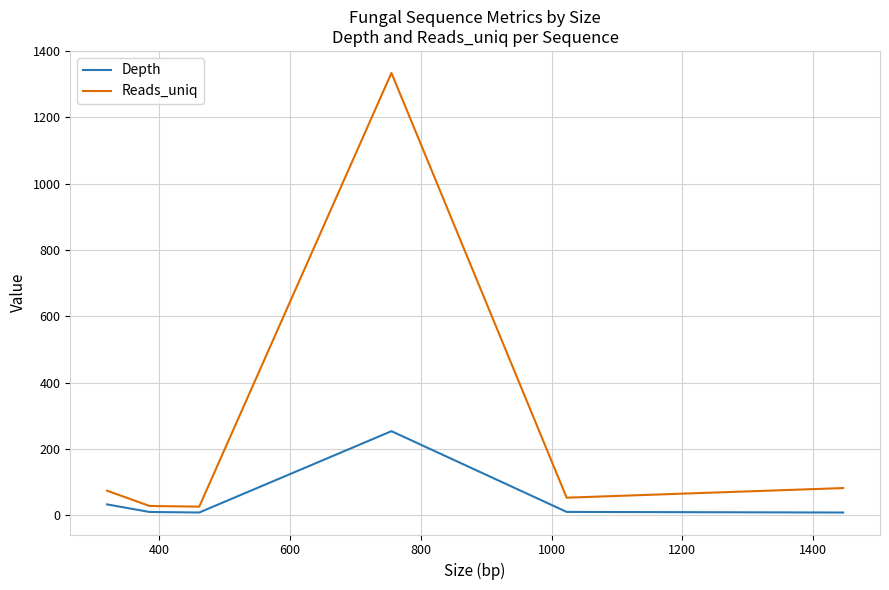

How many lines are shown in the chart?

2